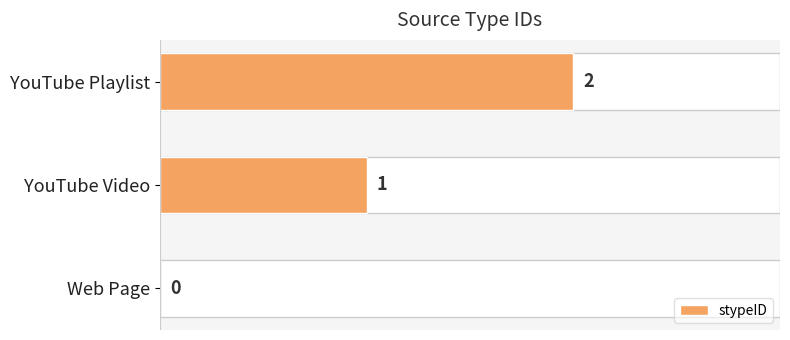

Does the chart contain stacked bars?

No